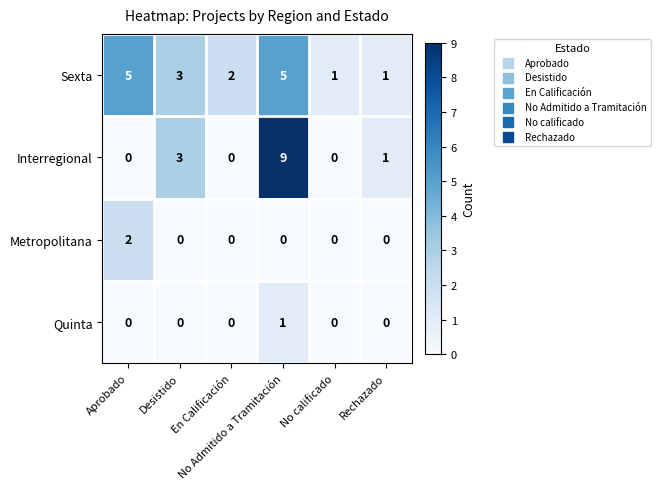

Which series has the largest range (max minus min)?

Interregional